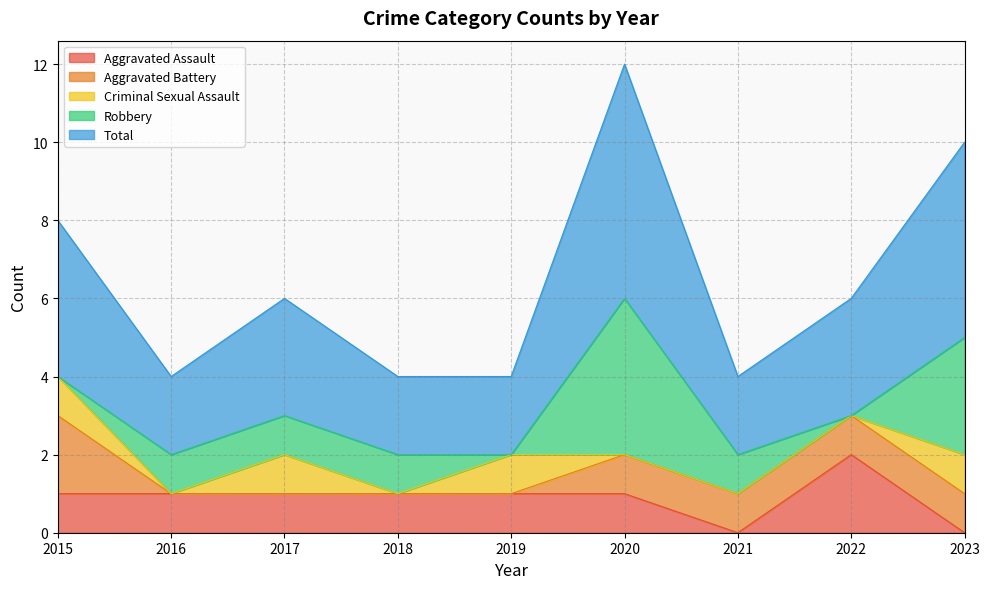

The Aggravated Assault series shows 2 at 2016. True or false?

False